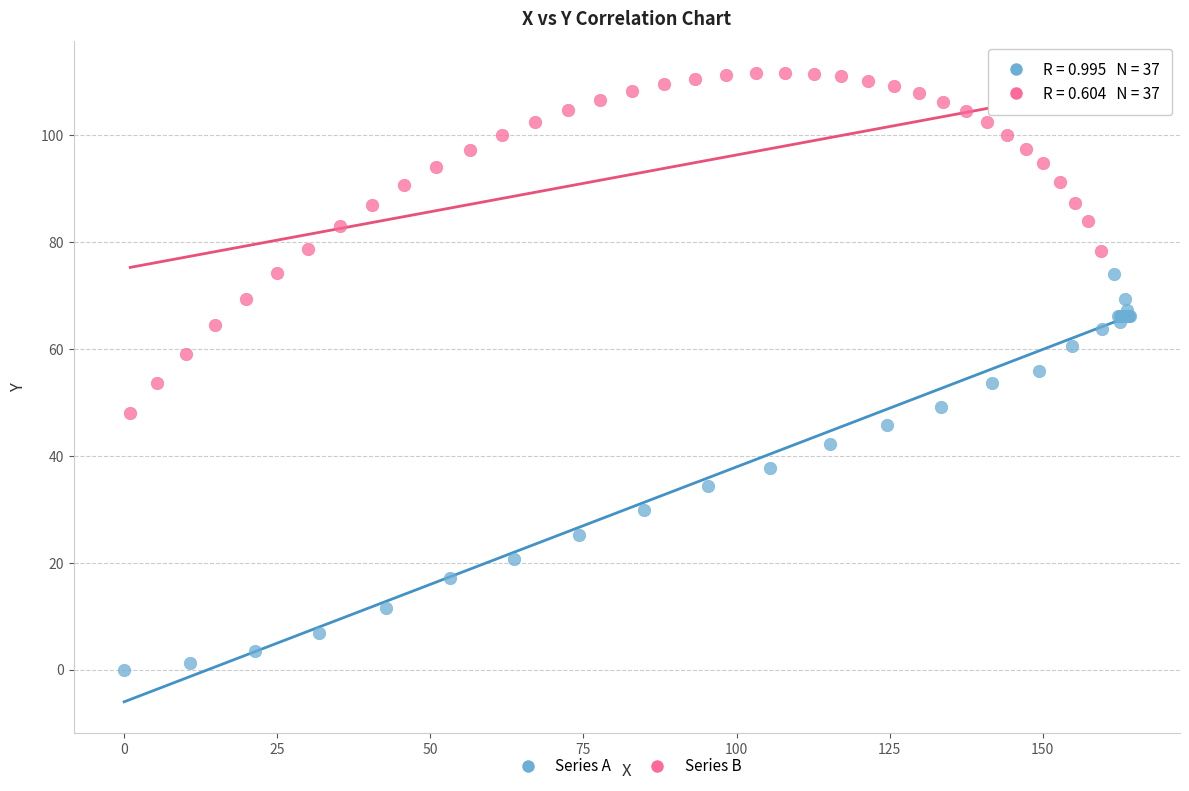

Which series has the largest Y range (max minus min)?

Series A